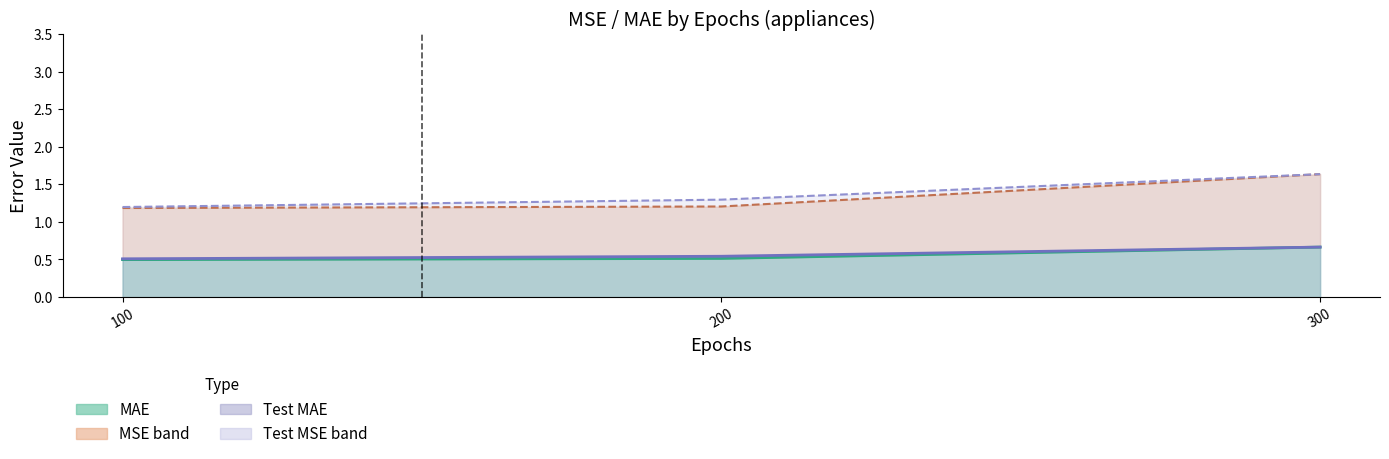

Does the chart display data point markers on the line(s)?

No